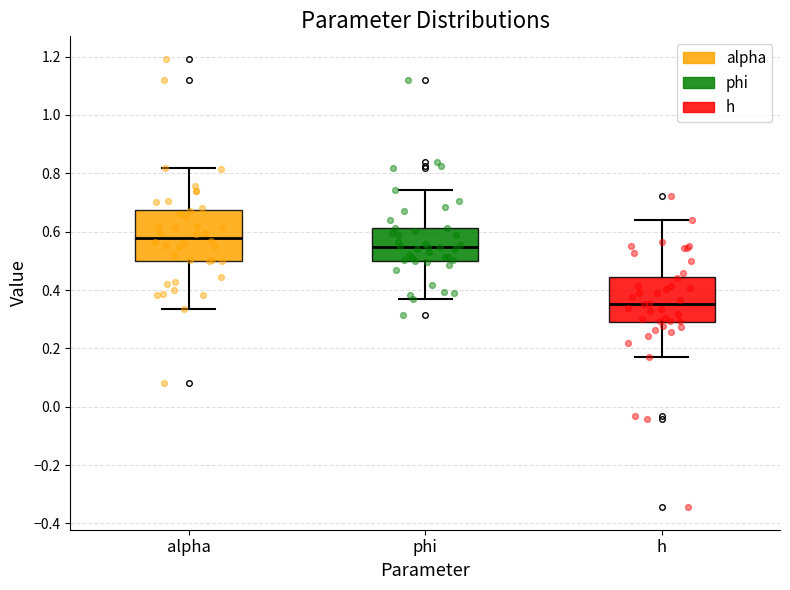

Reading left to right, transcribe this box plot: for each box, give where its median line is, the range the box spans, and where its two whiskers end, as read against the y-axis. The values are not printed on the chart, so give them approximately, as read against the axis.

alpha: median 0.58, box 0.50 to 0.68, whiskers 0.34 to 0.82
phi: median 0.54, box 0.50 to 0.62, whiskers 0.36 to 0.74
h: median 0.36, box 0.28 to 0.44, whiskers 0.18 to 0.64